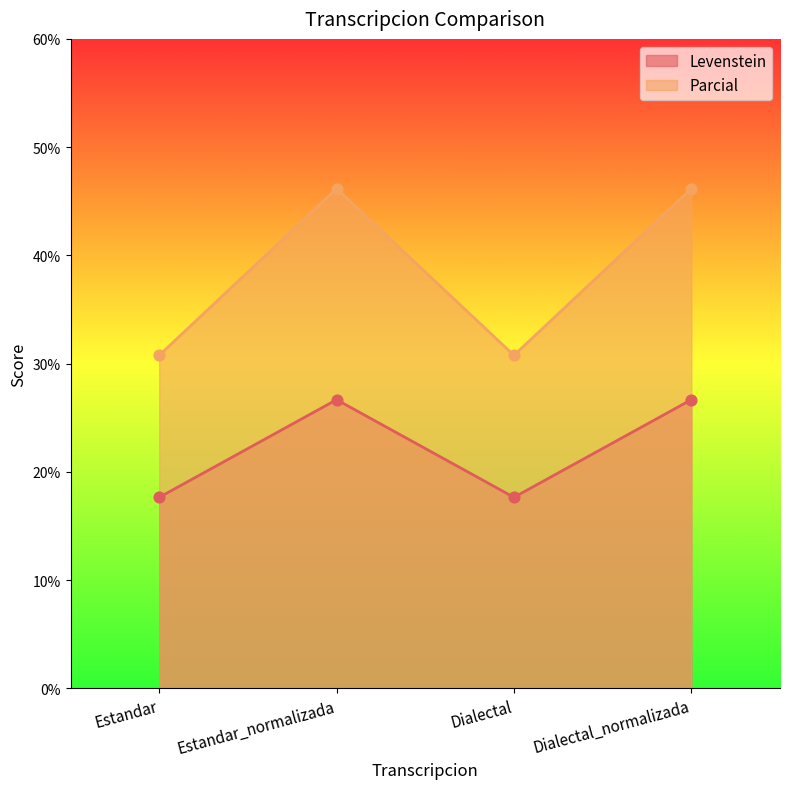

Which series contains the highest Y value?

Parcial